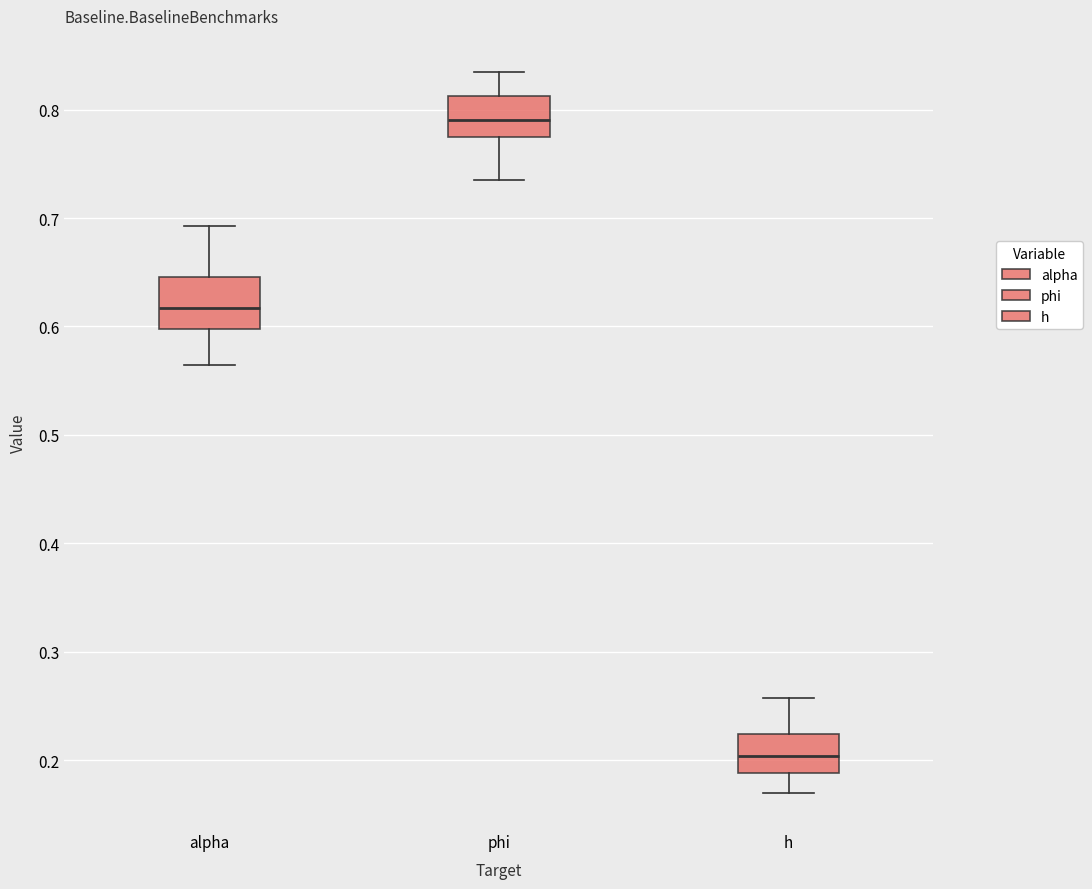

Reading left to right, transcribe this box plot: for each box, give where its median line is, the range the box spans, and where its two whiskers end, as read against the y-axis. The values are not printed on the chart, so give them approximately, as read against the axis.

alpha: median 0.62, box 0.60 to 0.65, whiskers 0.56 to 0.69
phi: median 0.79, box 0.77 to 0.81, whiskers 0.74 to 0.83
h: median 0.20, box 0.19 to 0.22, whiskers 0.17 to 0.26